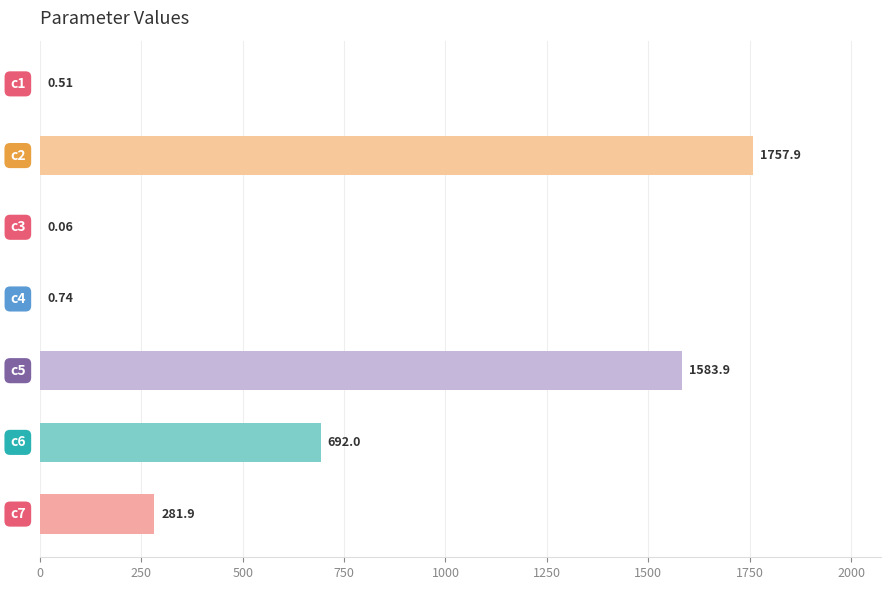

How many categories are shown in the chart?

7